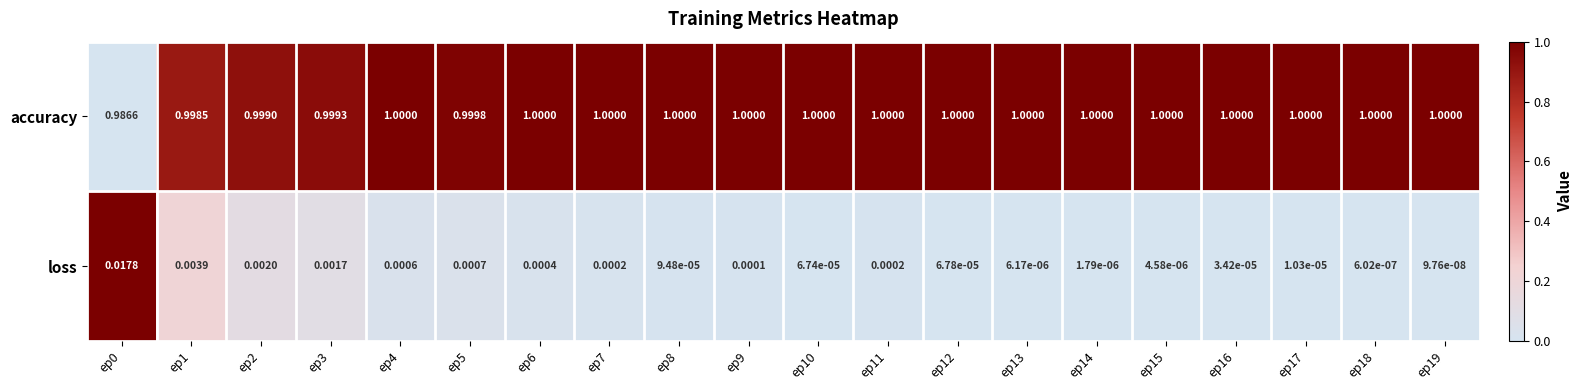

List the series in order of their overall mean, lowest first.

loss, accuracy